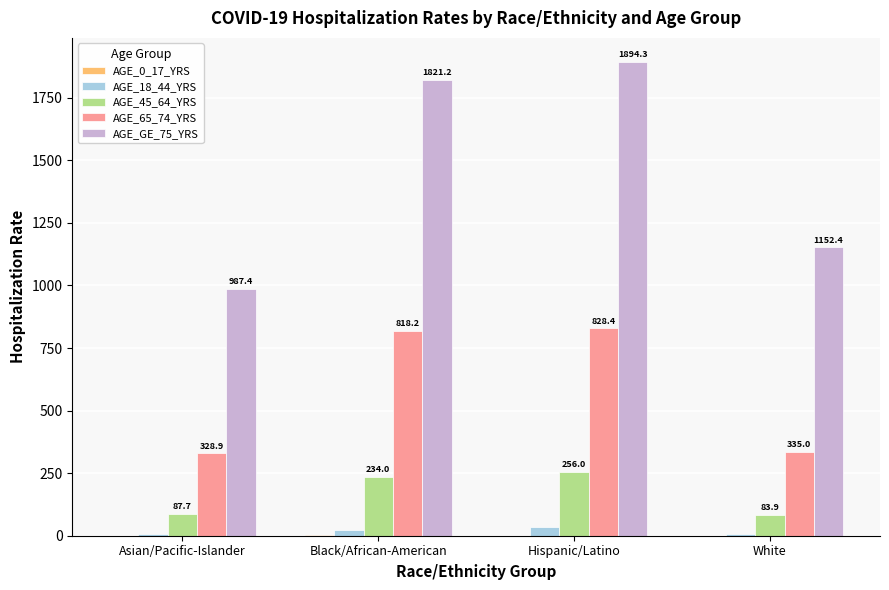

Which category has the highest value in the AGE_18_44_YRS series?

Hispanic/Latino